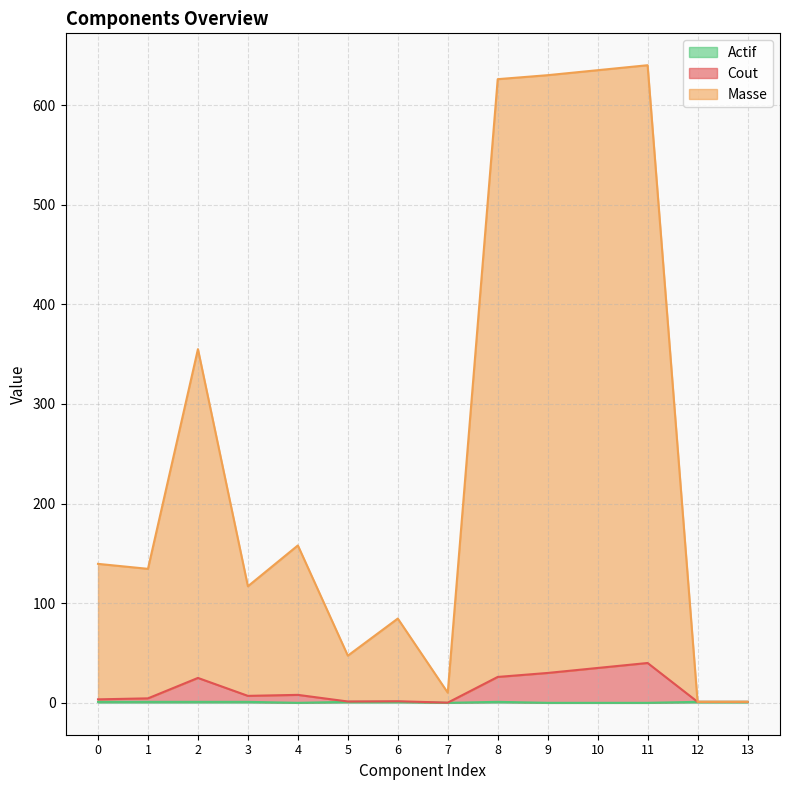

Between 5 and 9, which series saw the biggest shift?

Masse